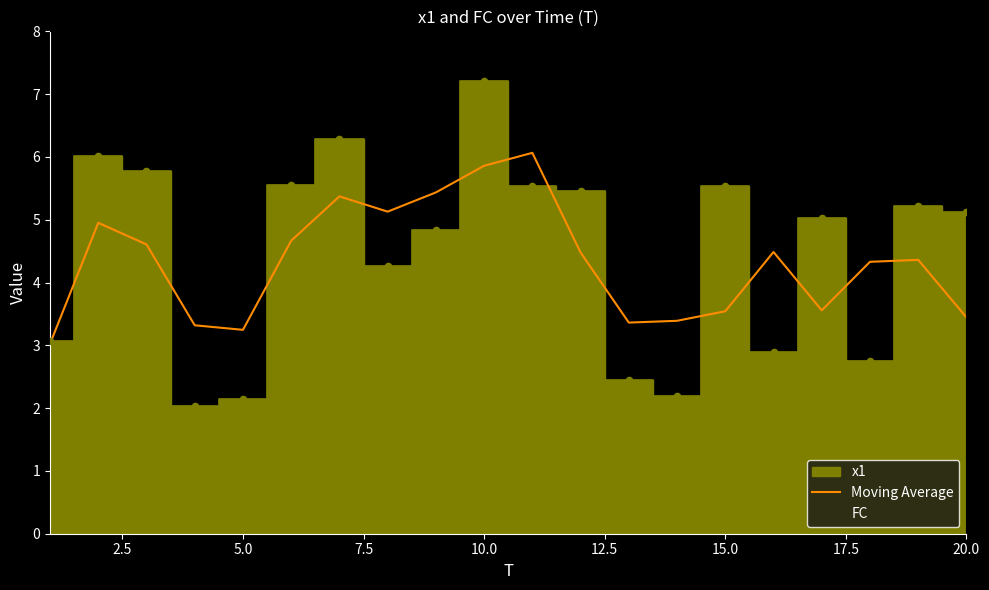

Is it true that Moving Average equals 6.0 at 20.0?

False